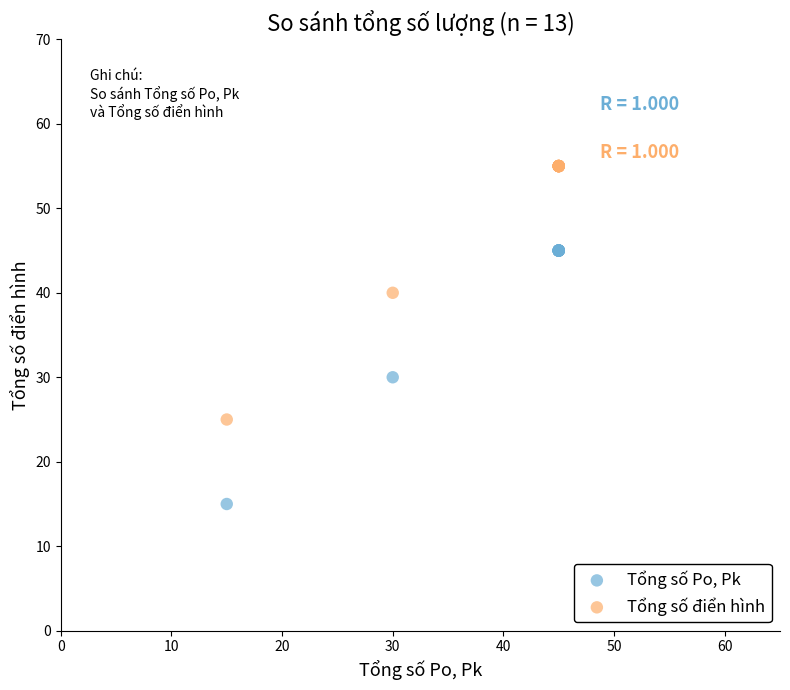

What is the X range (max minus min) for the scatter plot?

30